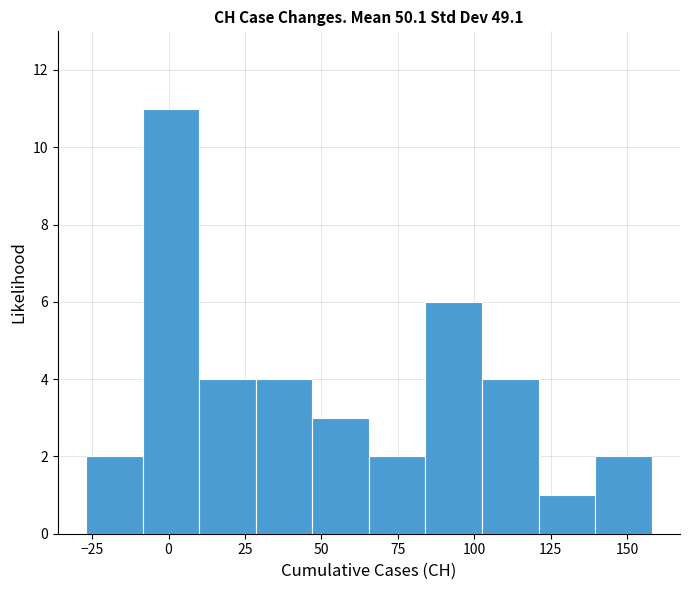

Around what value on the x-axis is the tallest bar? Give the approximate position of its centre, as read against the axis.

0